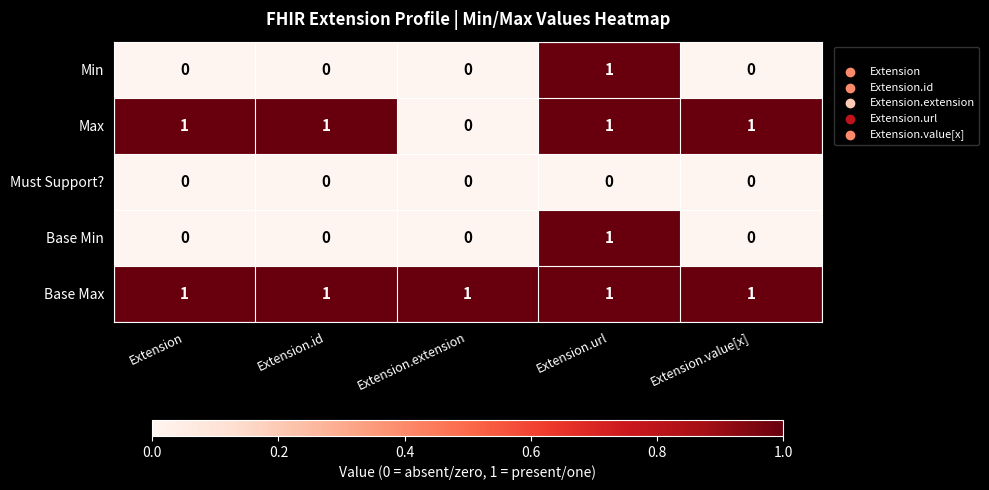

Is it true that Must Support? equals 0 at Extension?

True